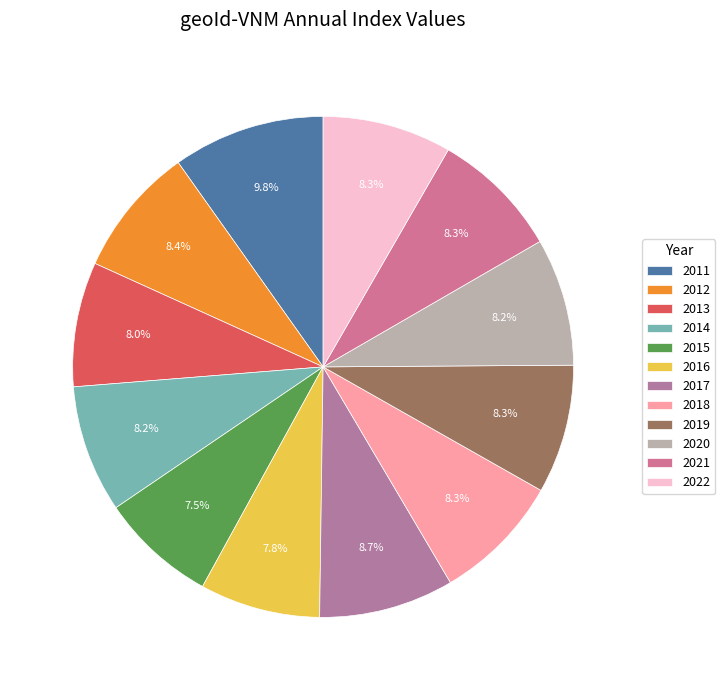

What percentage is the 2021 slice, to the nearest percent?

8%